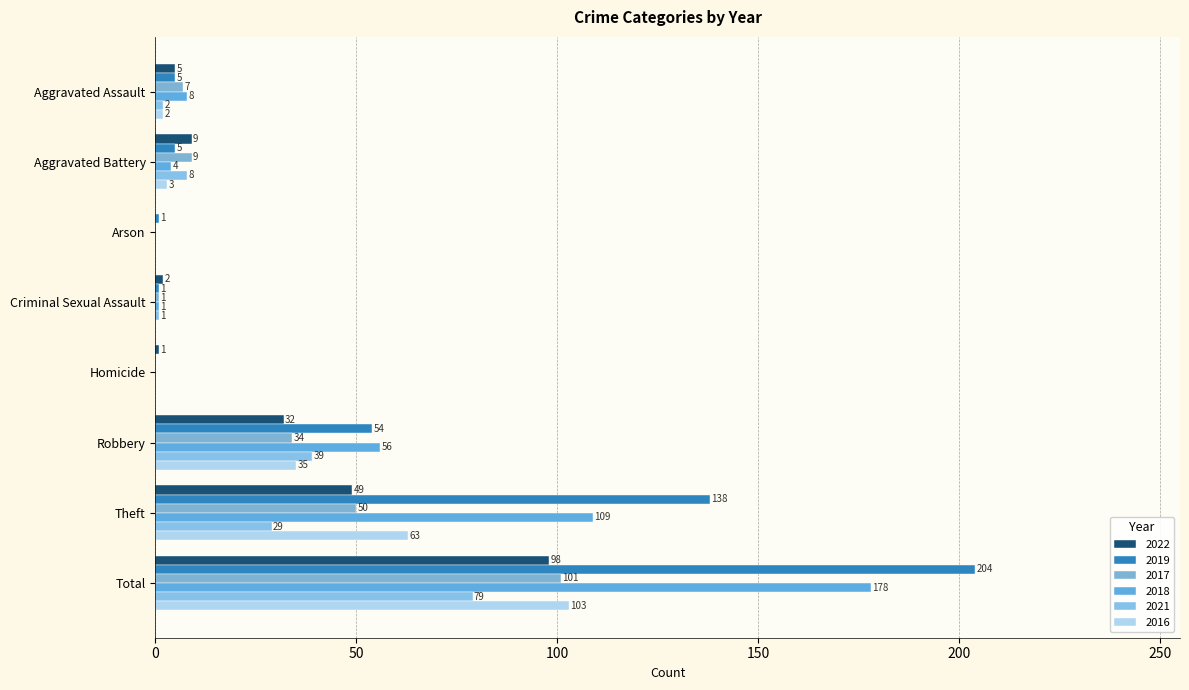

Read the 2022 value at Robbery, to the nearest 5.

30